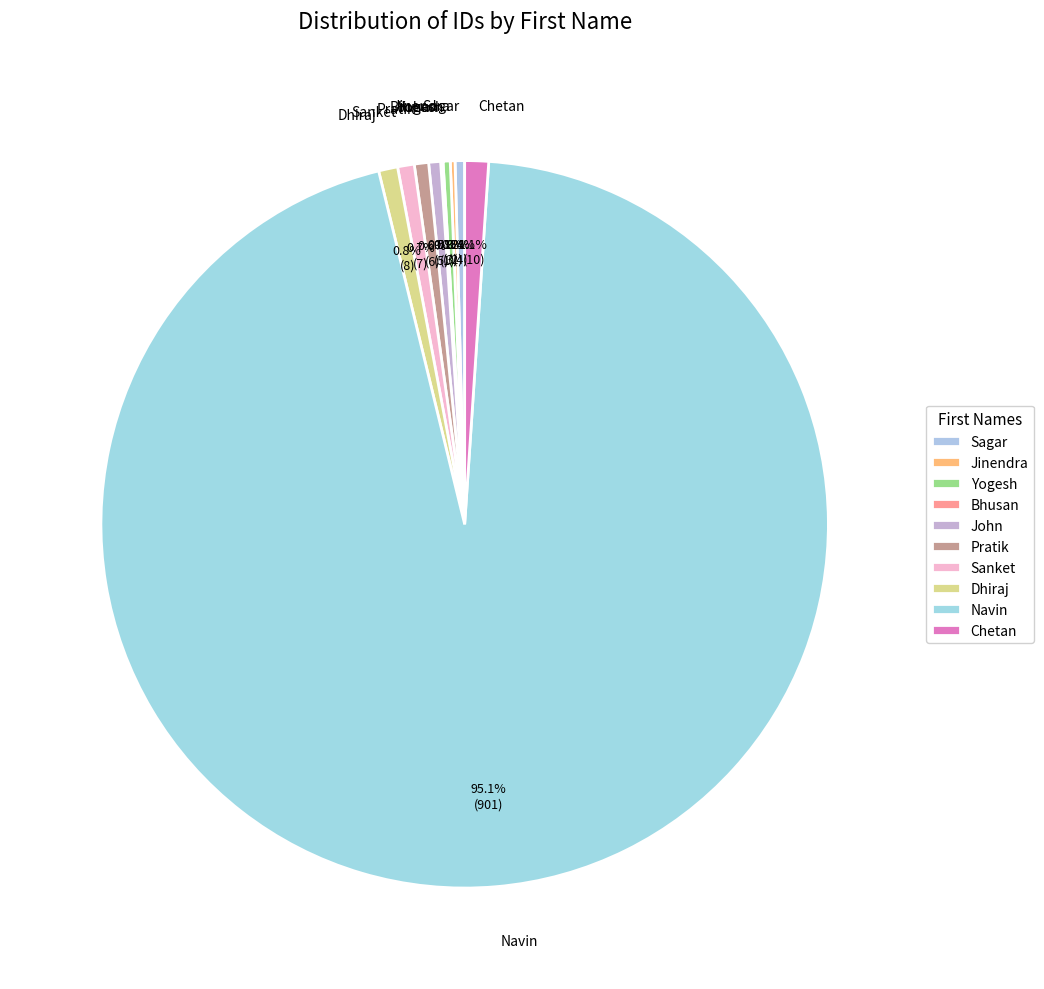

Does any single category account for the majority?

Yes